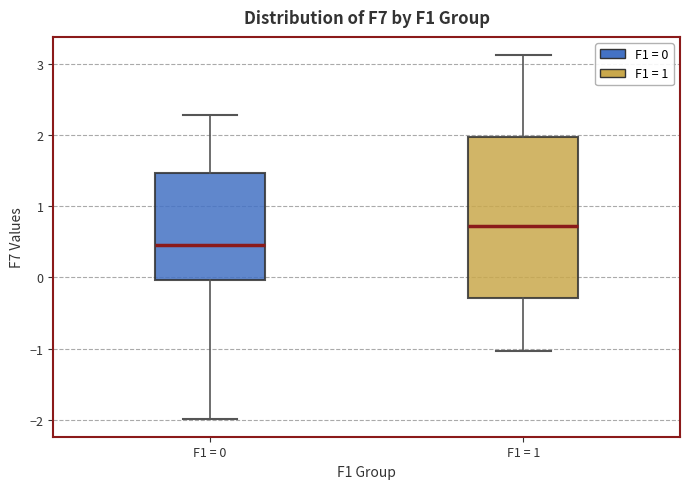

Reading left to right, transcribe this box plot: for each box, give where its median line is, the range the box spans, and where its two whiskers end, as read against the y-axis. The values are not printed on the chart, so give them approximately, as read against the axis.

F1 = 0: median 0.5, box 0.0 to 1.5, whiskers -2.0 to 2.3
F1 = 1: median 0.7, box -0.3 to 2.0, whiskers -1.0 to 3.1